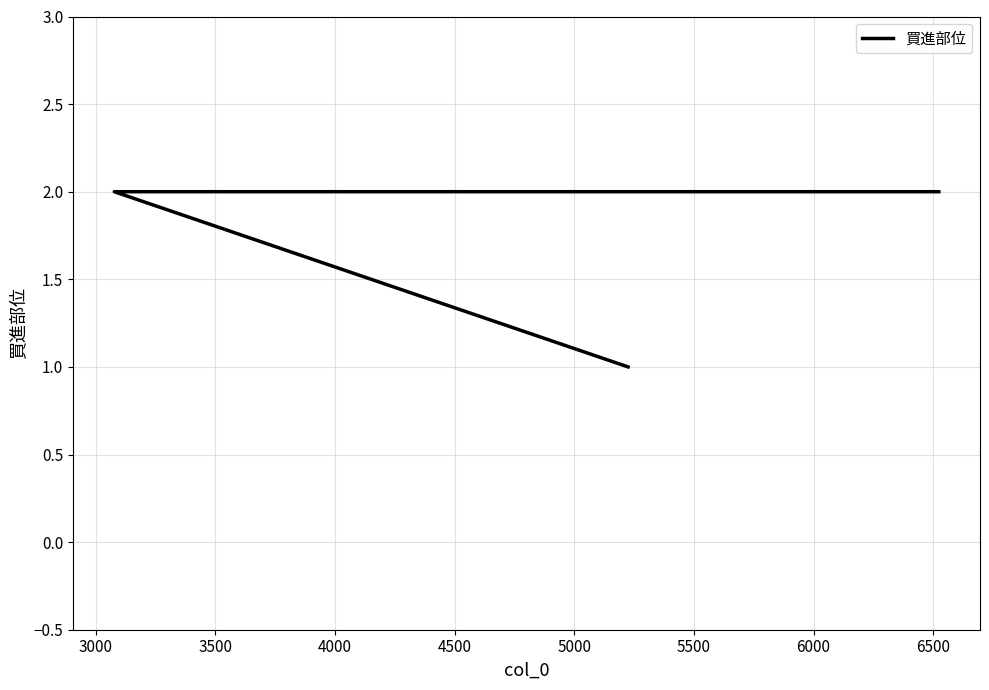

Reading left to right, extract all data points from this chart.

1	2	2	2	2	2	2